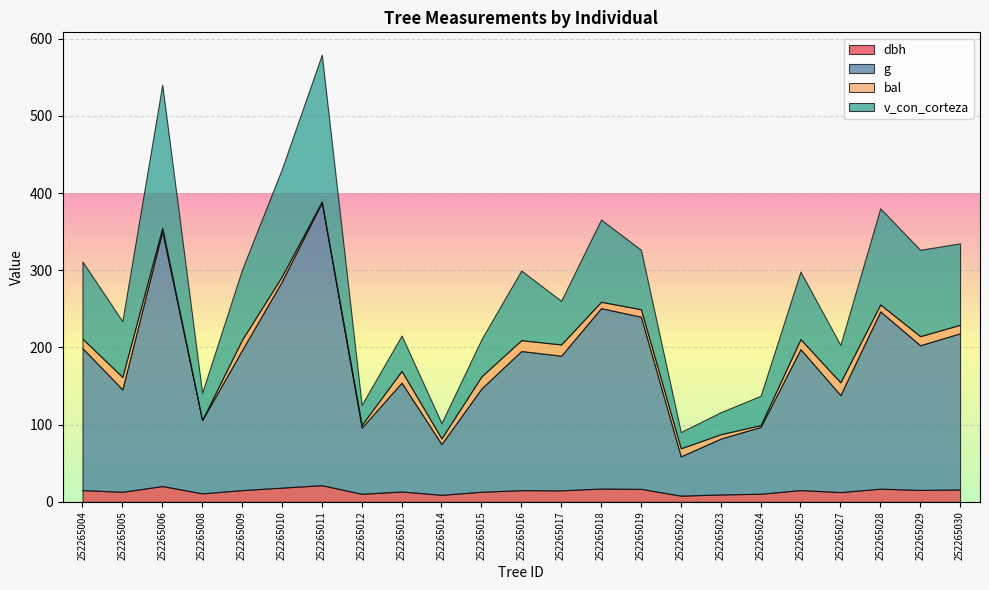

List the series in order of their peak value, lowest first.

bal, dbh, v_con_corteza, g